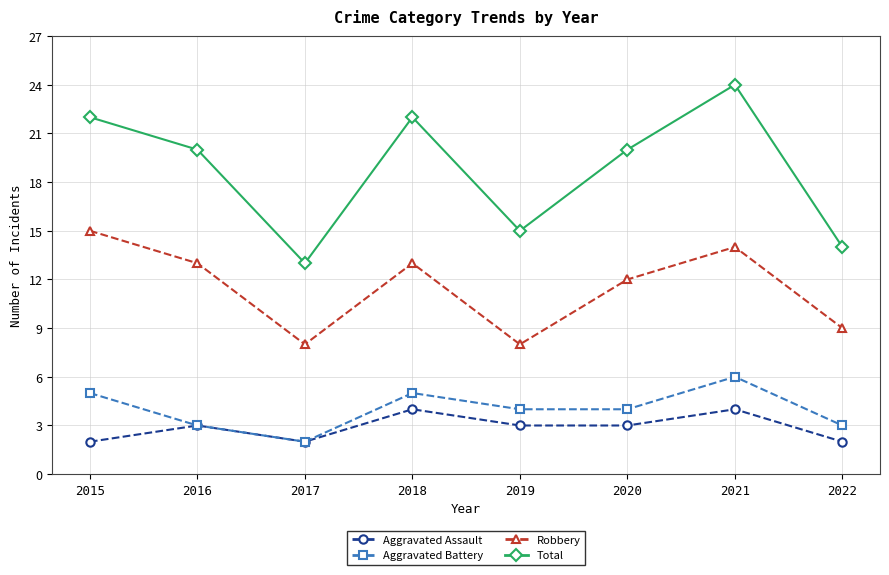

What is the value of the Aggravated Battery point at the 3rd from the left?

2